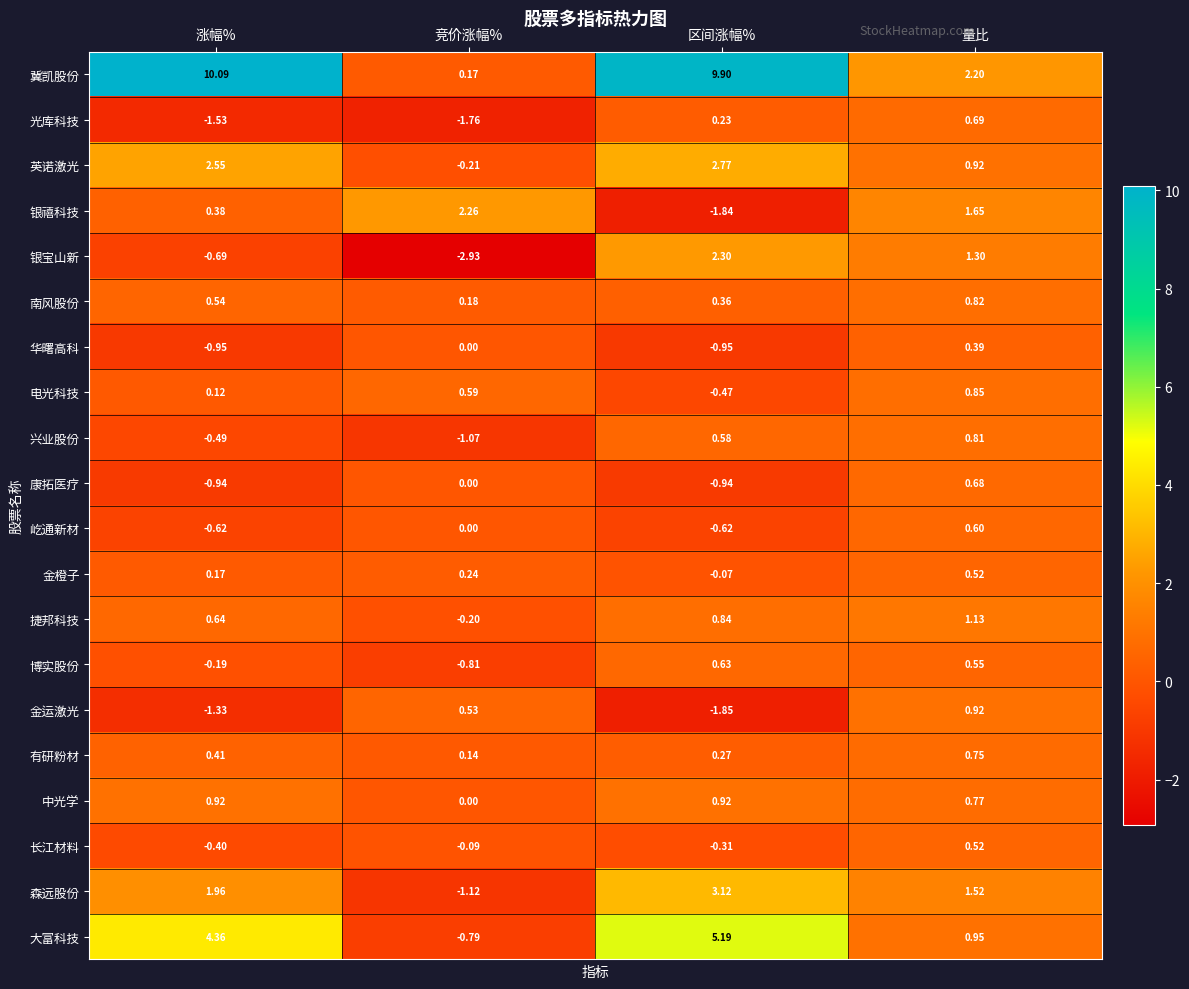

How many data points in 金运激光 are above 0?

2